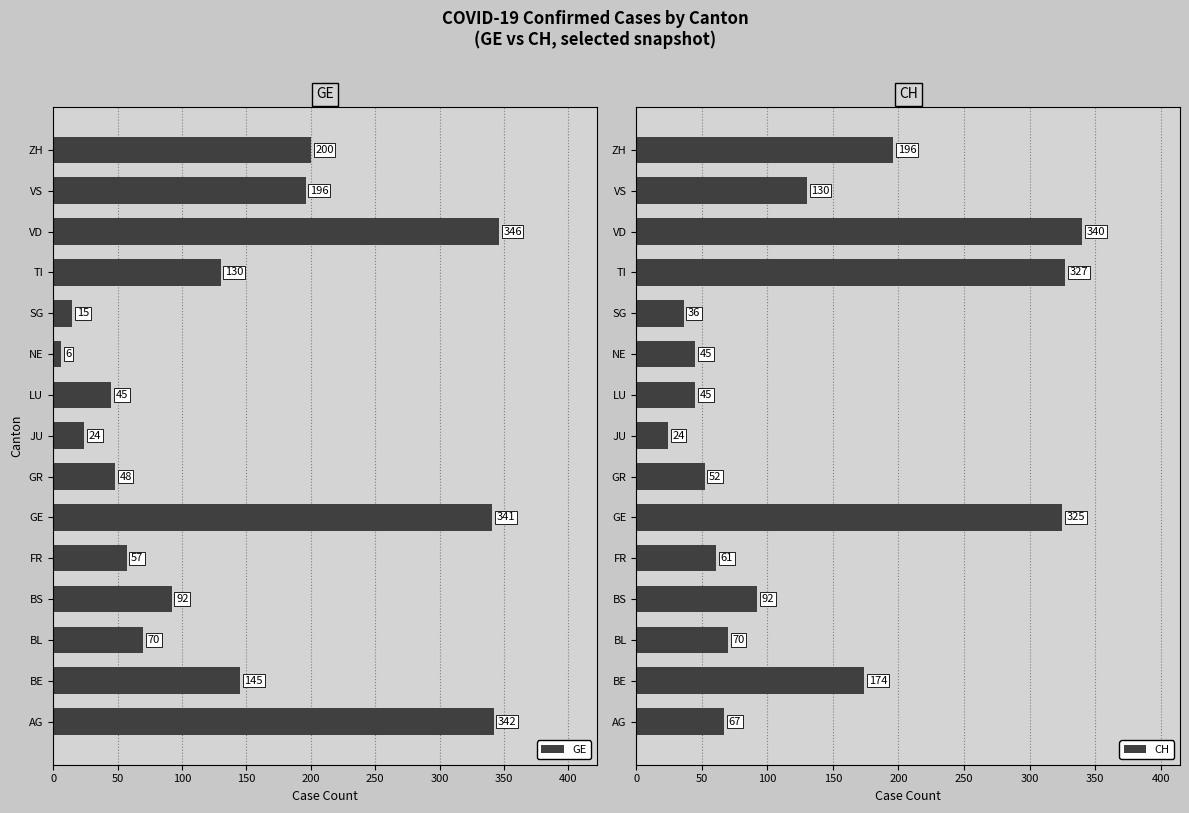

Read the CH value at FR, to the nearest 5.

60